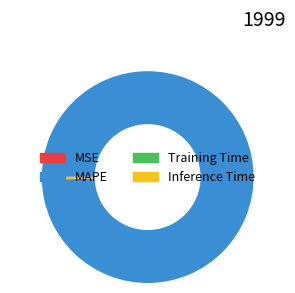

Combined, do MAPE and Inference Time account for over 50%?

Yes